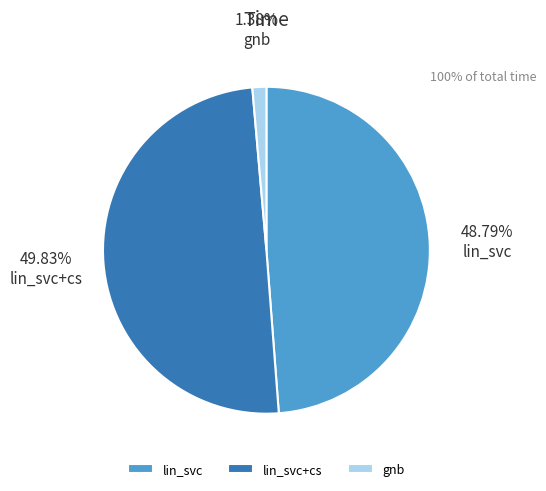

What percentage is the lin_svc slice, to the nearest percent?

49%